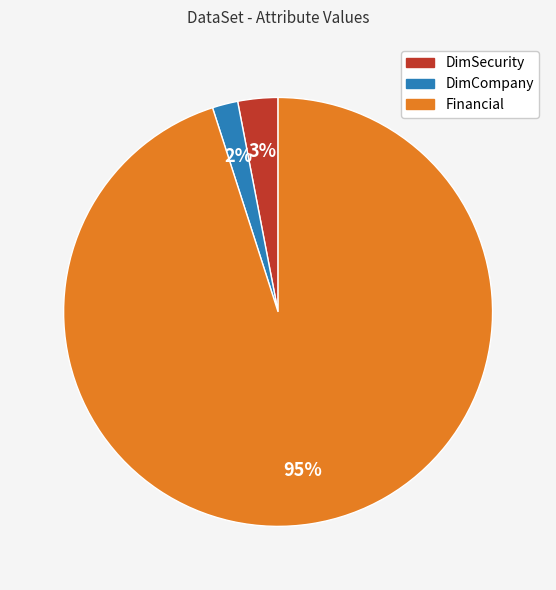

How many slices are in this pie chart?

3